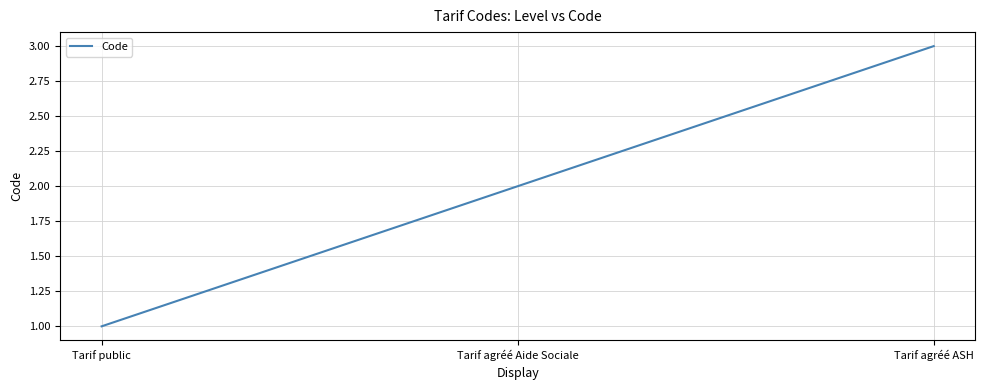

What is the average value?

2